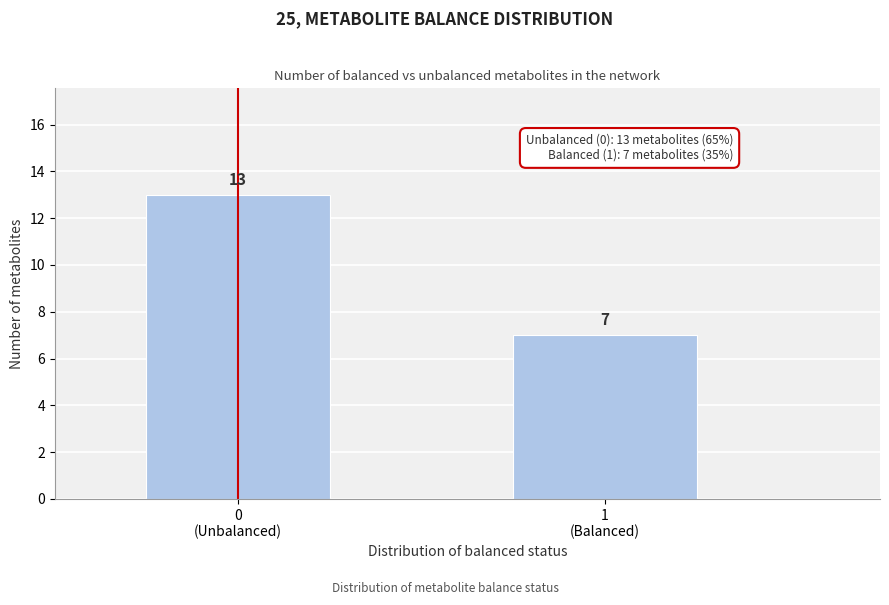

Reading right to left, list all the values displayed in this chart.

7	13